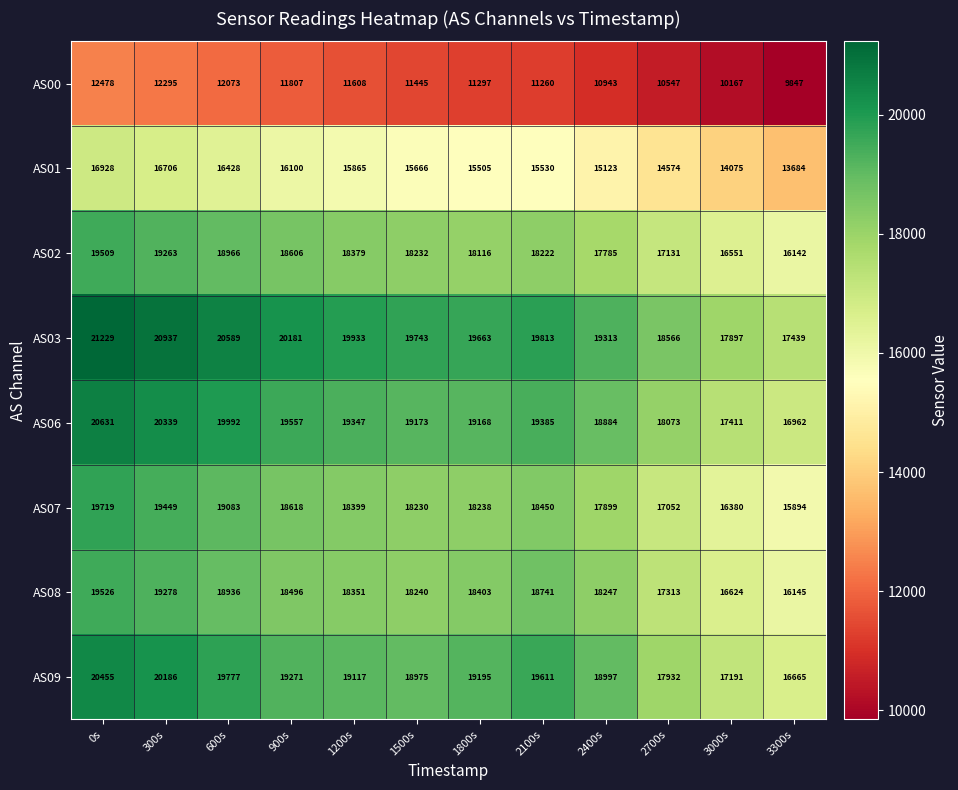

Is it true that AS02 equals 18966 at 600s?

True